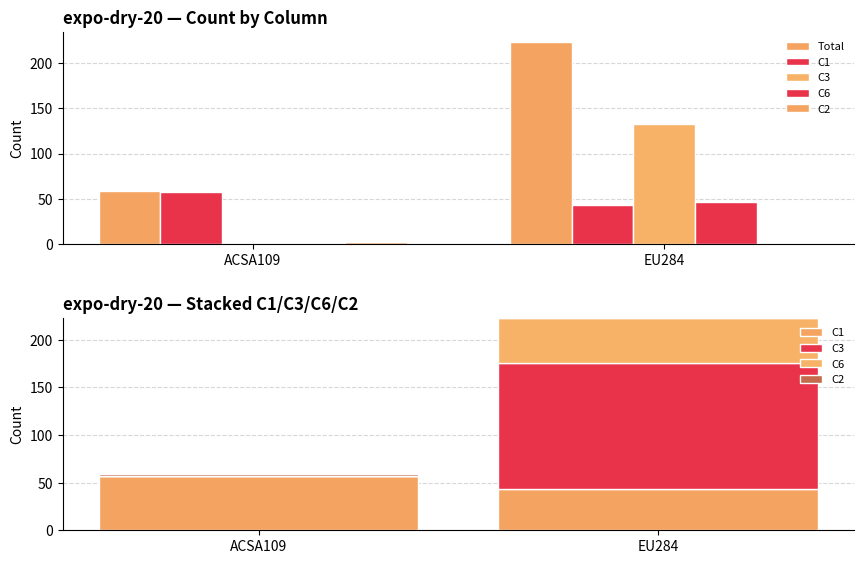

At how many categories does at least one series exceed 14?

2